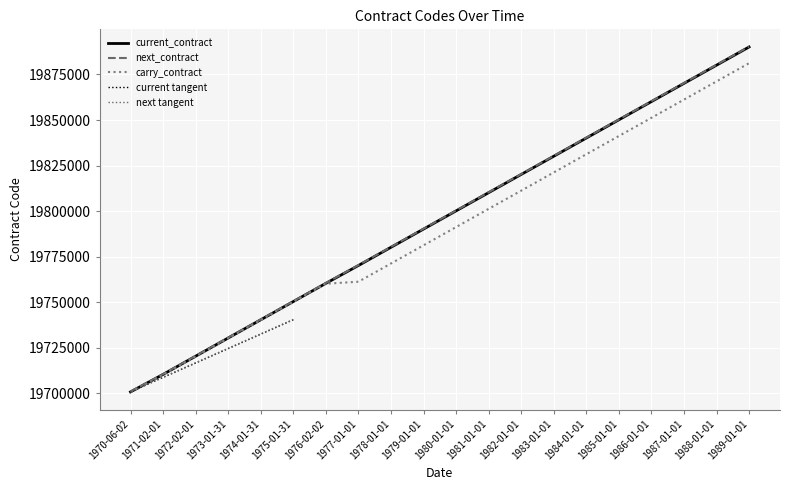

True or false: carry_contract has more than 1 interior local peaks.

False